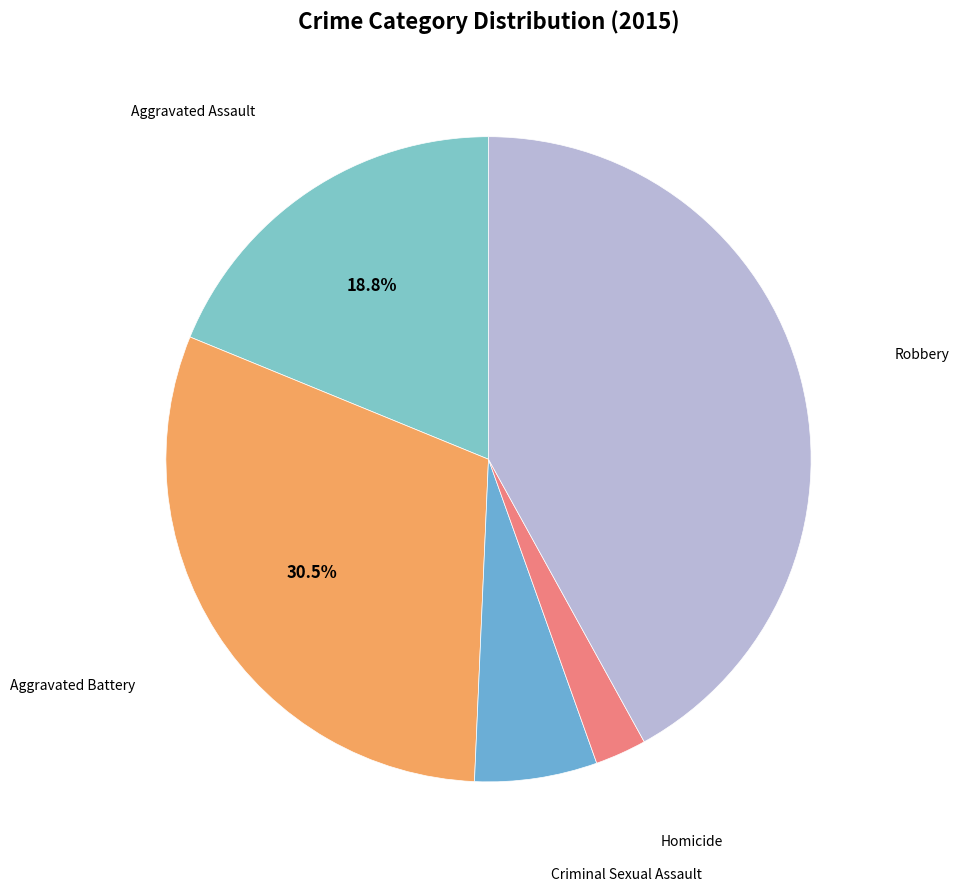

What is the smallest slice in the pie chart?

Homicide